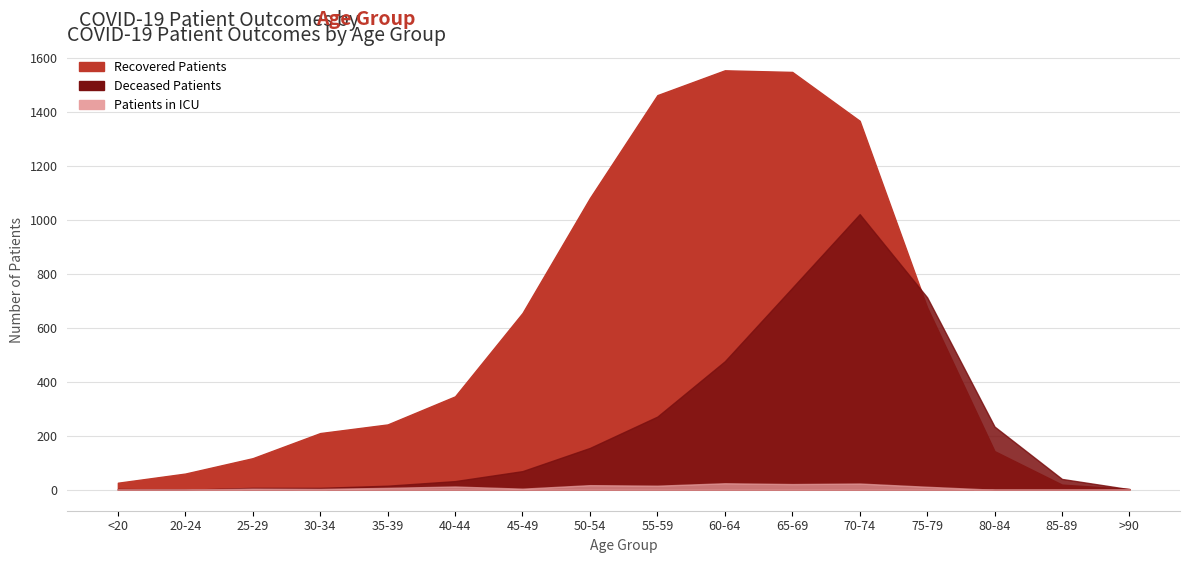

How many lines are shown in the chart?

3